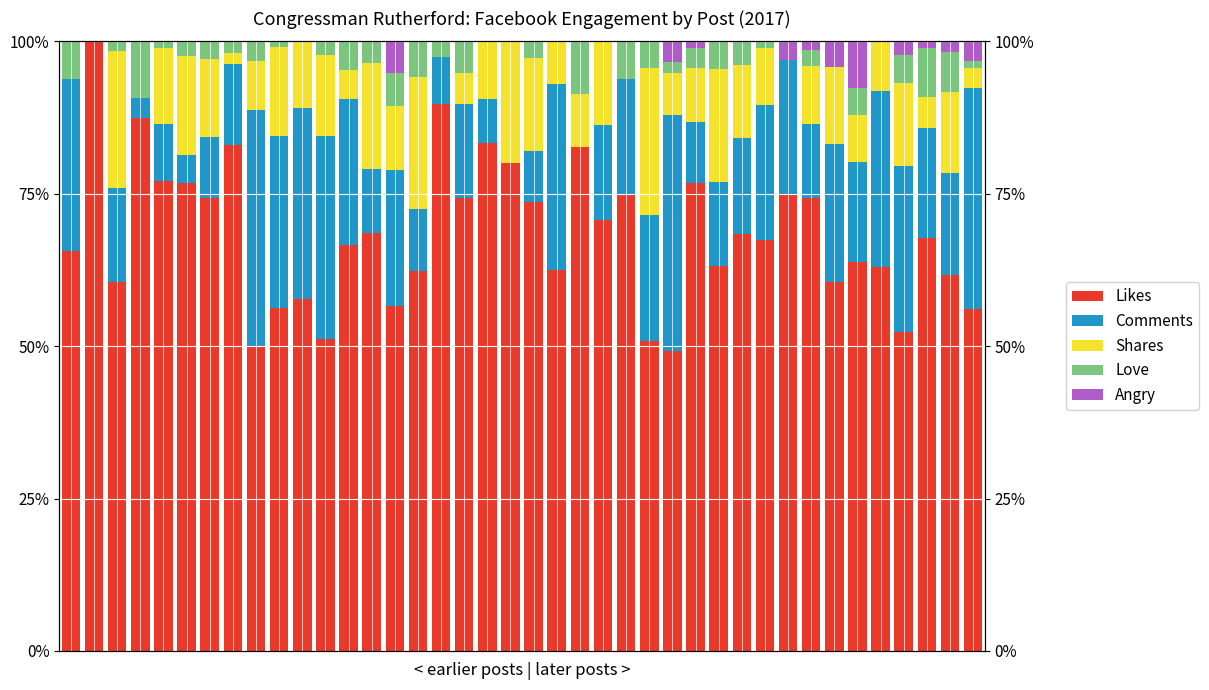

What is the total value across all series at 35?

1.0